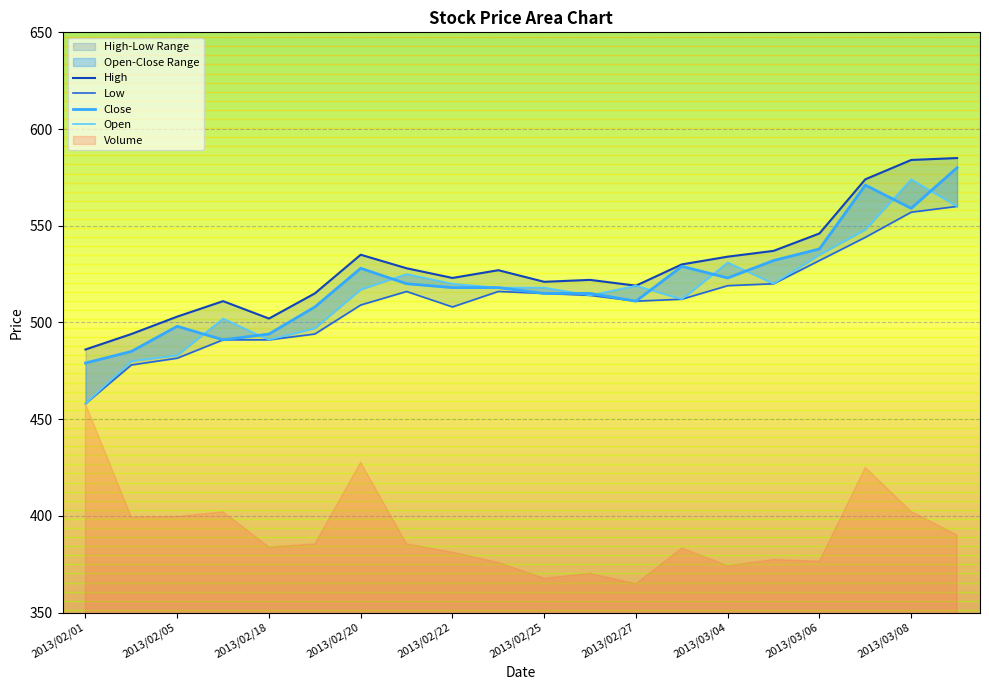

Which series changed the most between 13 and 18?

Open